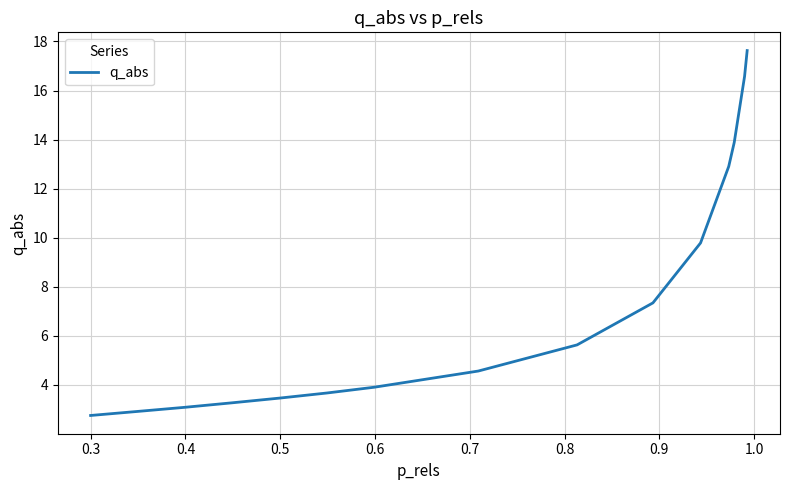

What is the difference between the maximum and minimum values?

14.9